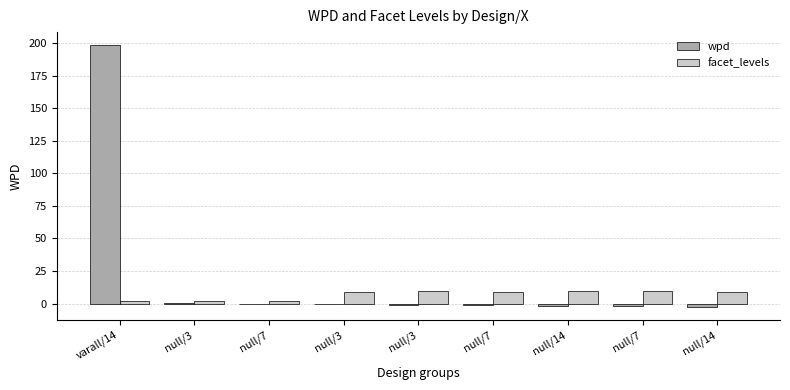

At which category is the sum across all series the highest?

varall/14